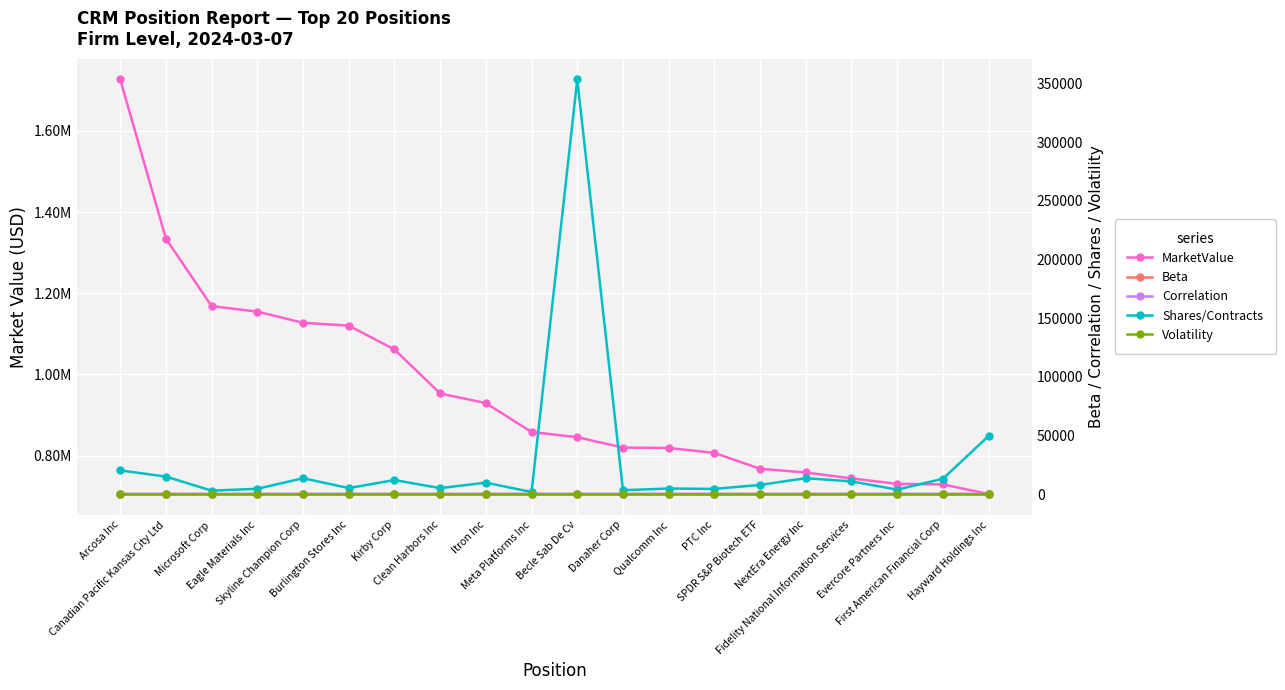

How many Correlation values are between 0 and 1?

20